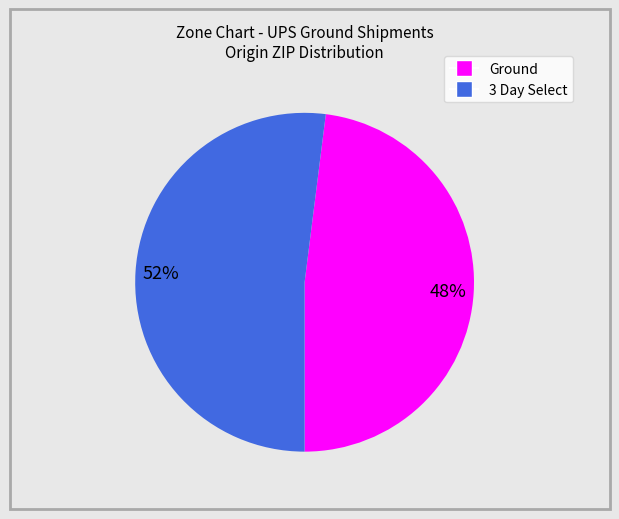

What is the largest slice in the pie chart?

3 Day Select